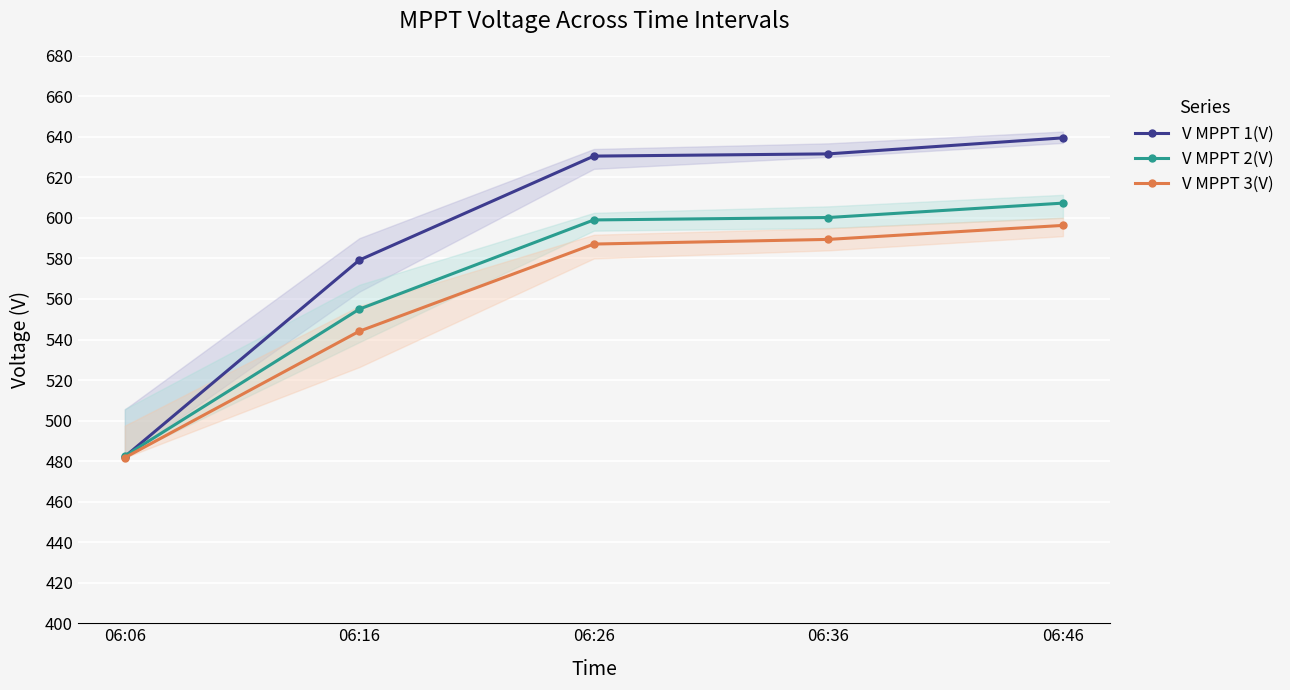

How many lines are shown in the chart?

3